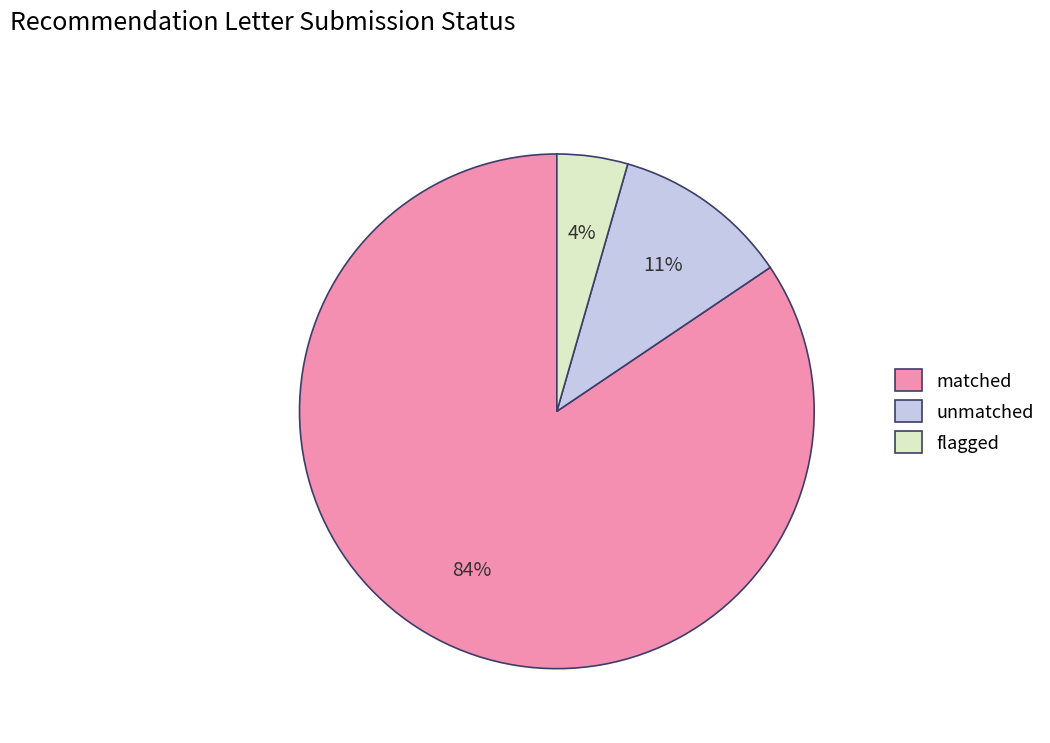

How many segments does this pie chart have?

3